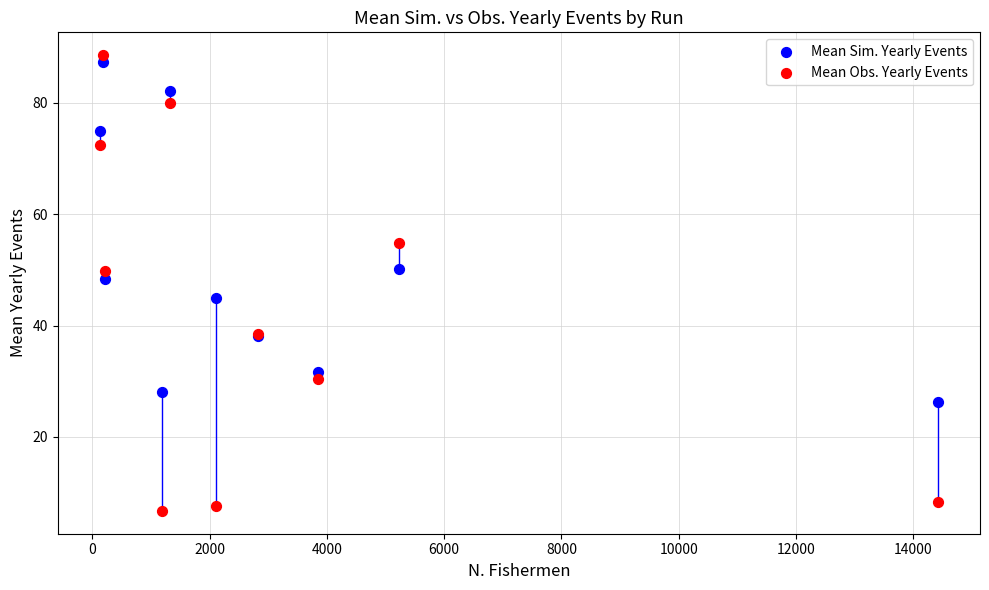

In the Mean Sim. Yearly Events series, what Y value is closest to 56?

50.2